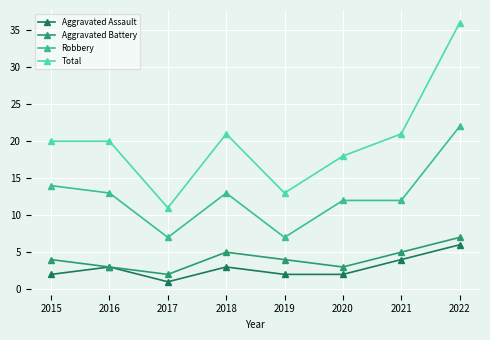

True or false: Aggravated Battery has more than 0 points higher than both neighbors.

True